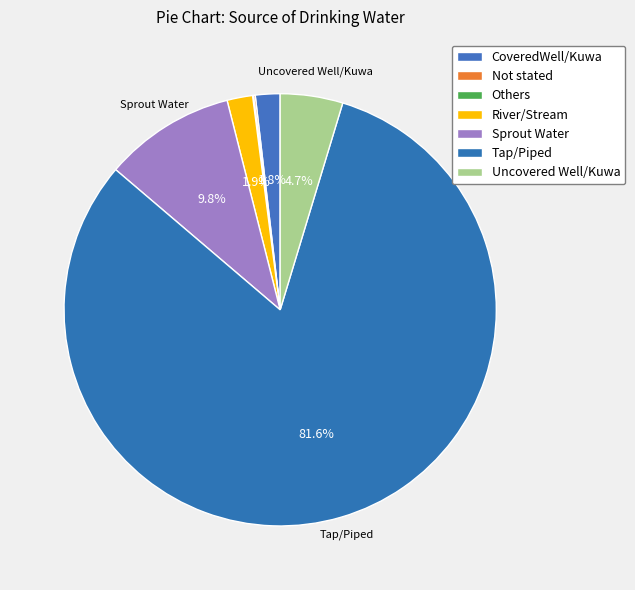

How many segments does this pie chart have?

7